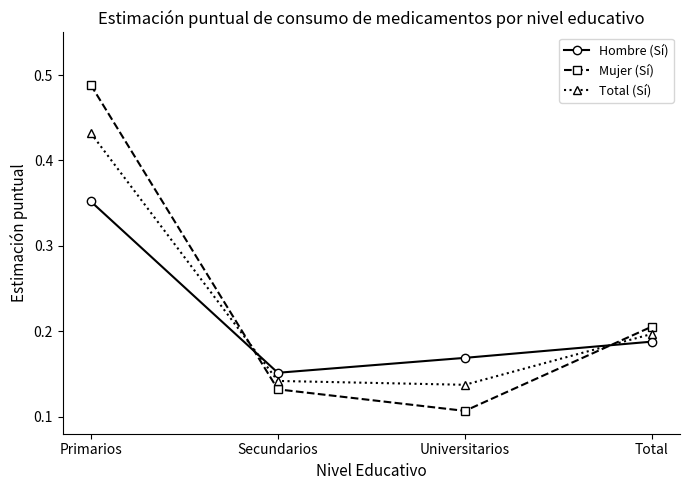

At which category is the sum across all series the highest?

Primarios